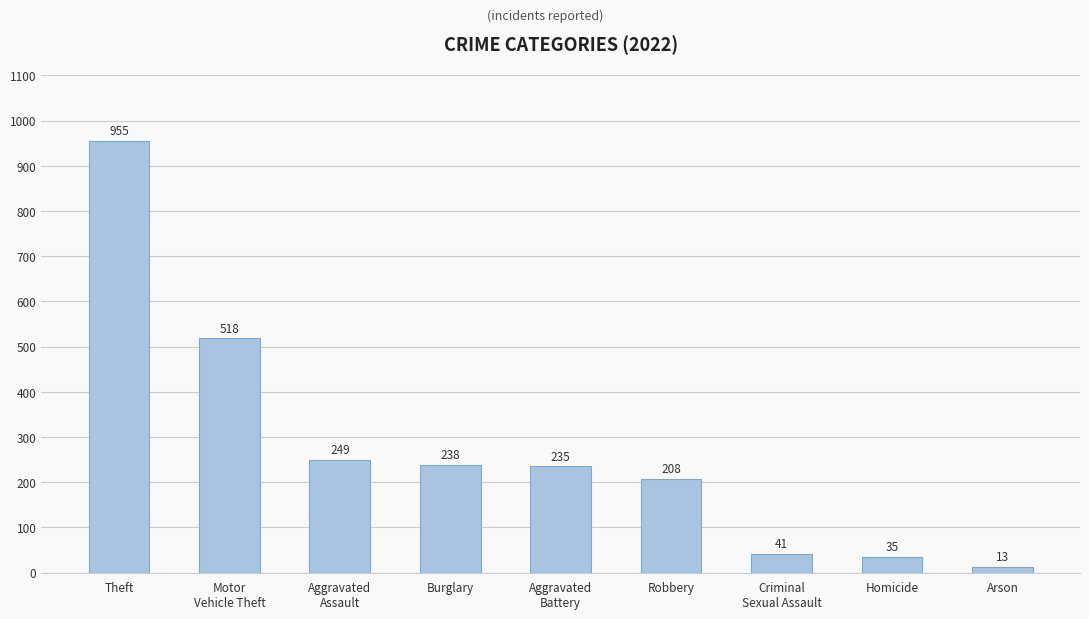

Reading left to right, what are all the values shown in this chart?

955	518	249	238	235	208	41	35	13